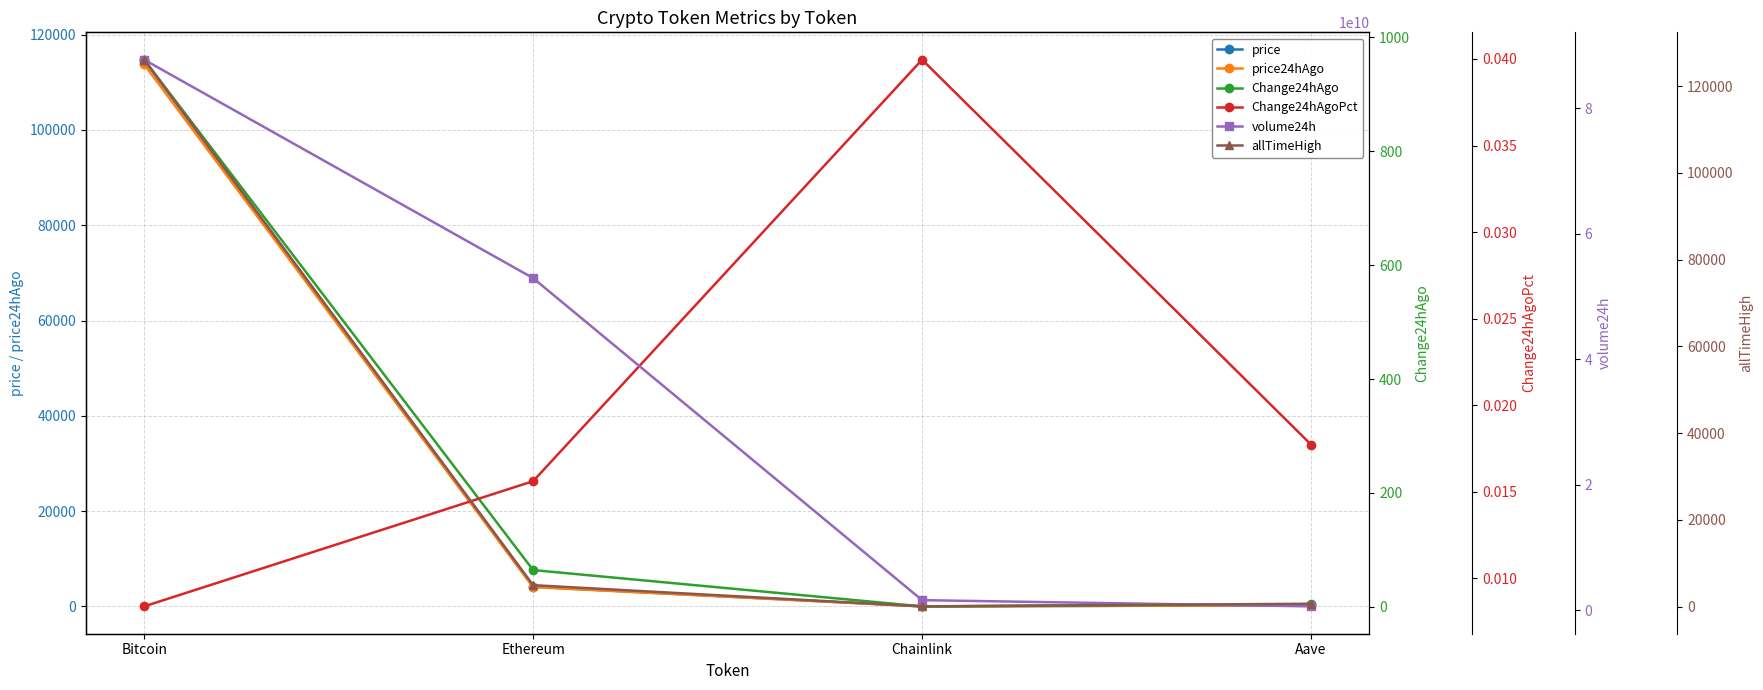

Which series has the largest total across all categories?

volume24h